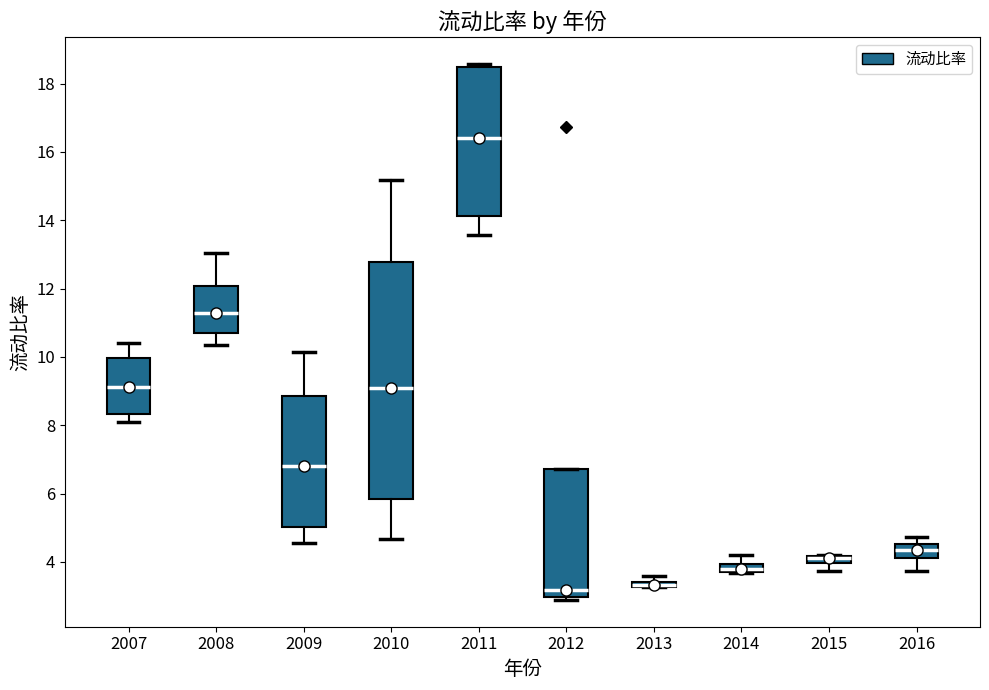

Which box is the tallest, from its lower edge to its upper edge?

2010